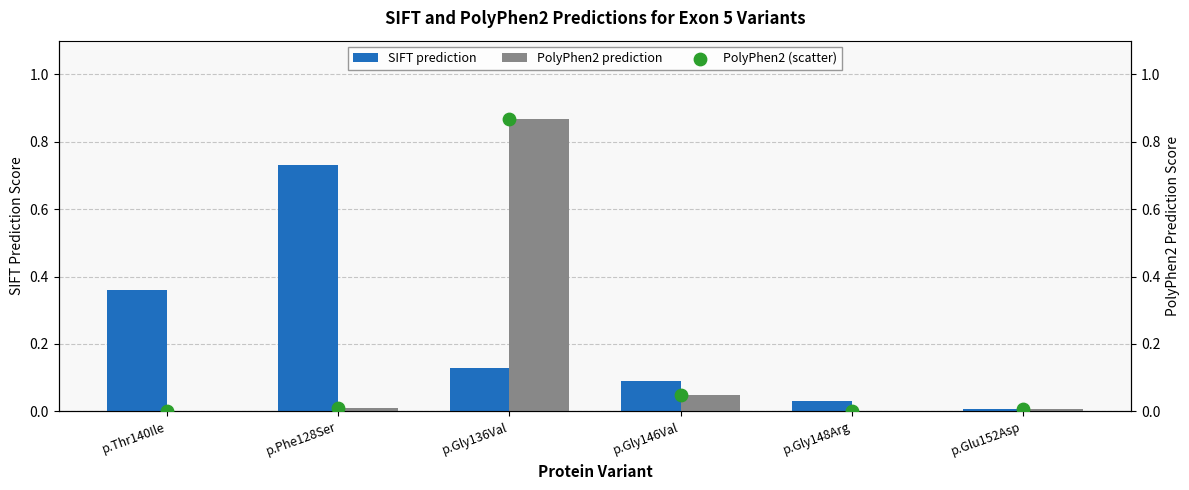

Which series has the largest total across all categories?

SIFT prediction